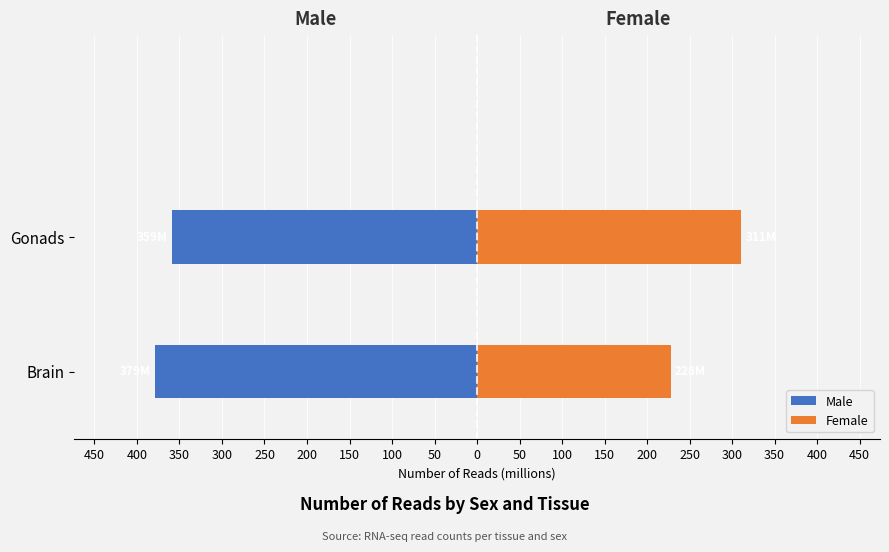

Are the bars horizontal?

Yes